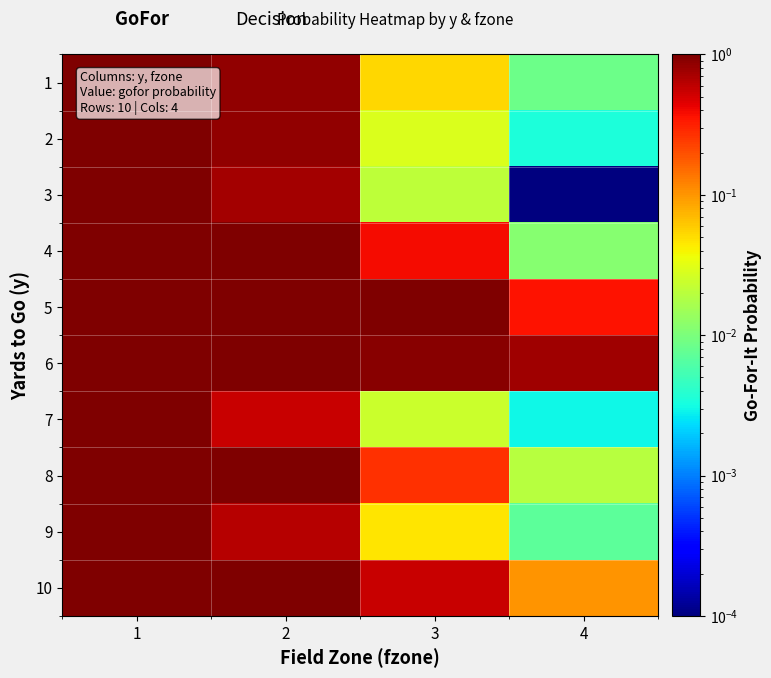

Rank the series by their maximum value, from lowest to highest.

7, 6, 9, 1, 2, 3, 4, 5, 8, 10